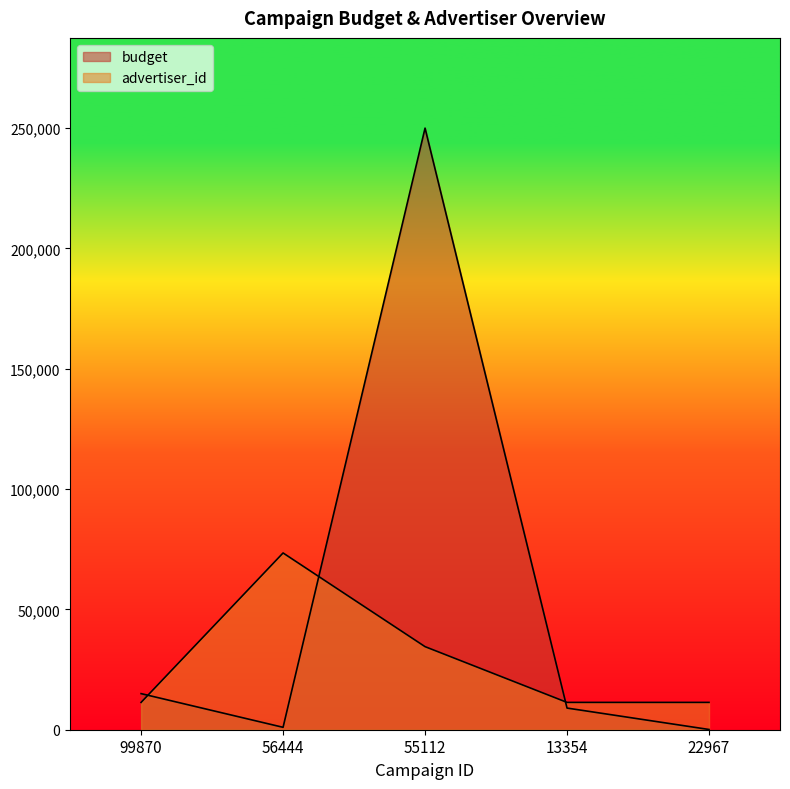

Which has a higher value, 55112 or 13354?

55112